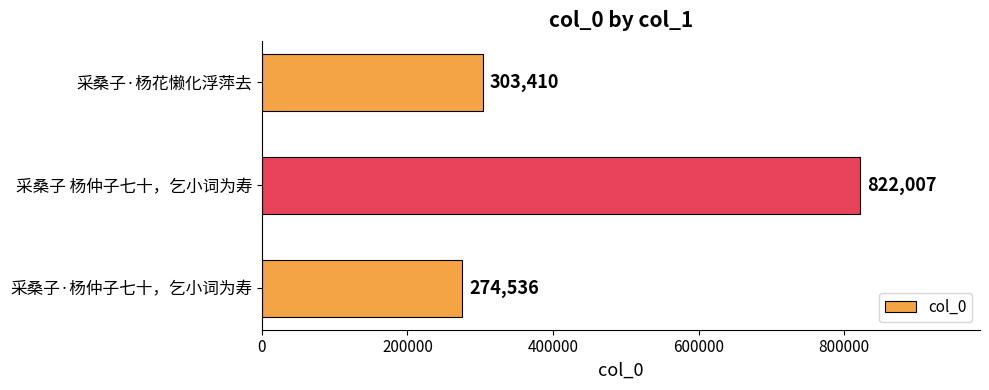

What is the smallest value displayed?

274536